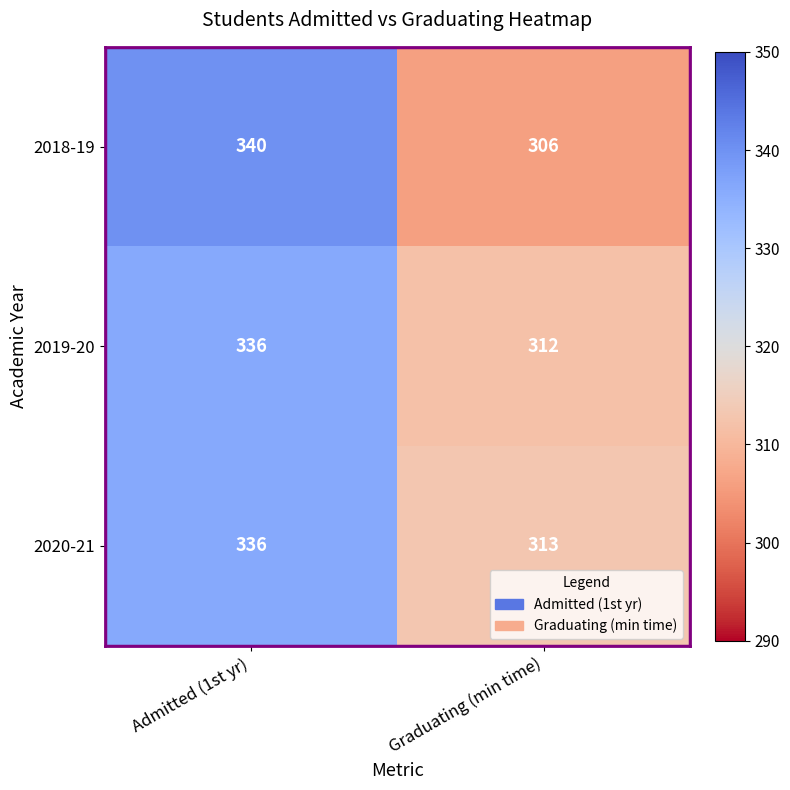

Which series has the largest total across all categories?

2020-21